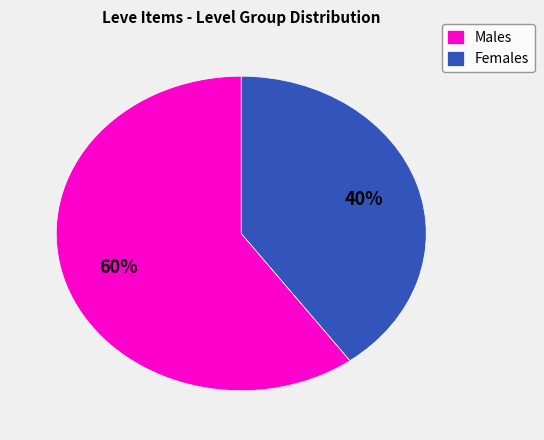

Combined, do Males and Females account for over 50%?

Yes